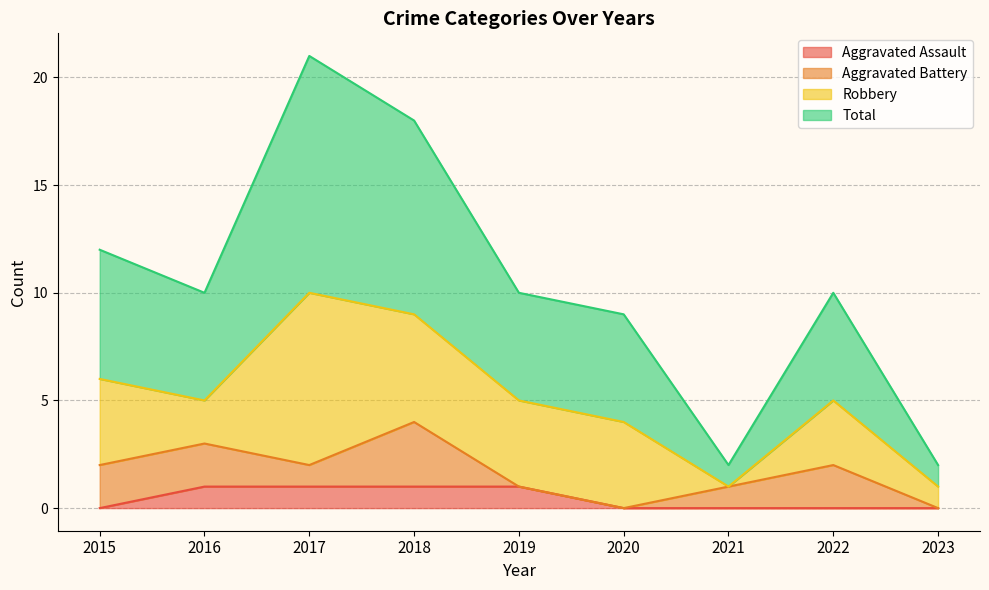

The Aggravated Assault series shows 1 at 2015. True or false?

False